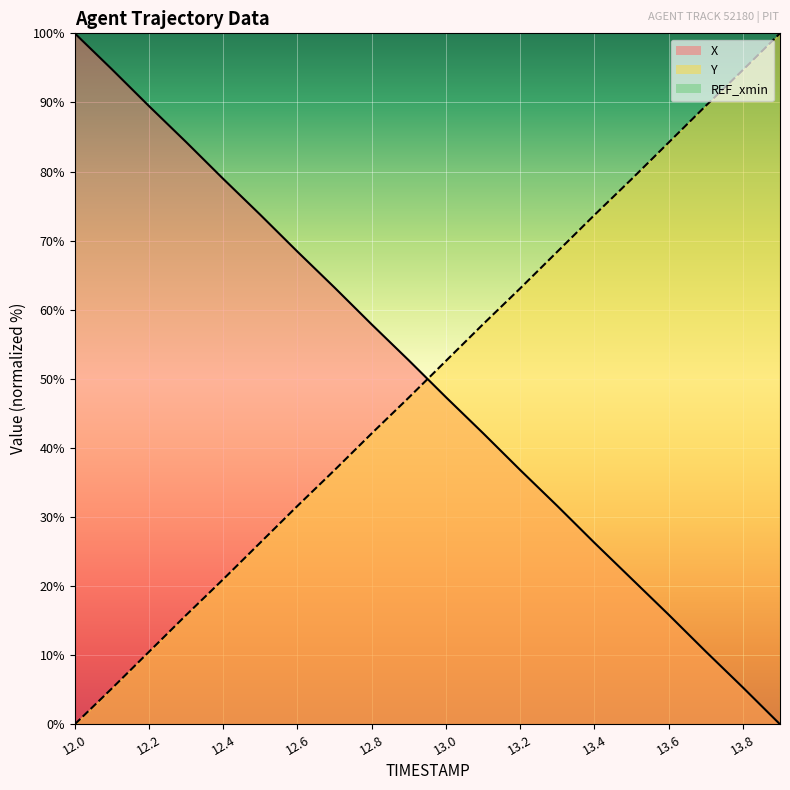

How many intersections are there between X and Y?

1